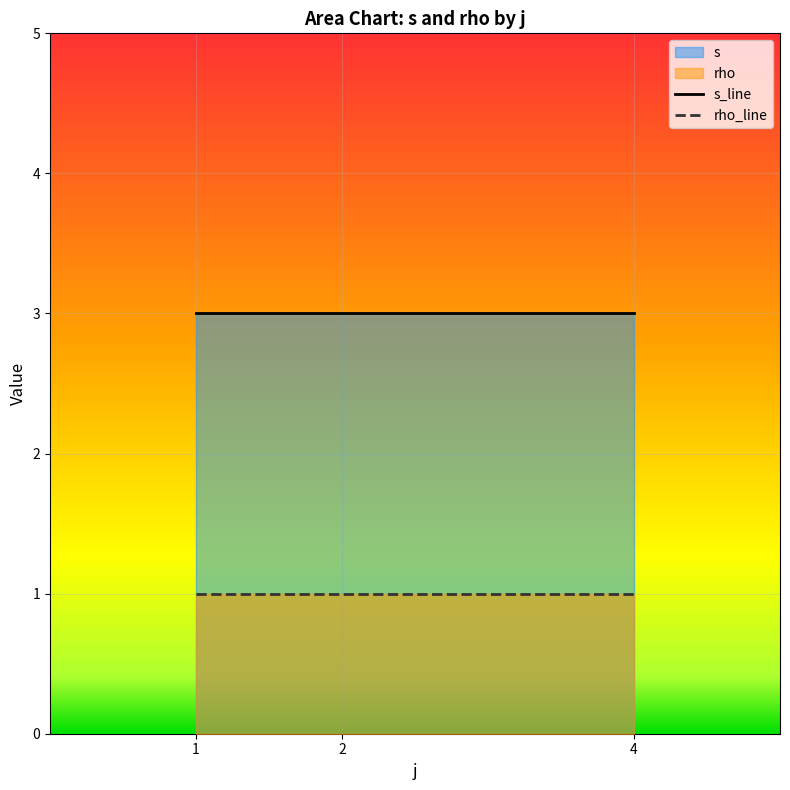

Between 4 and 2, which is larger?

4